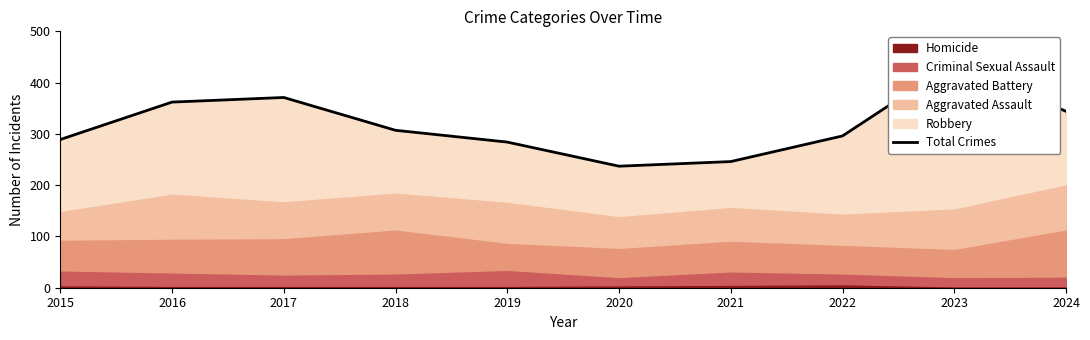

The value at 2015 is 289. True or false?

True